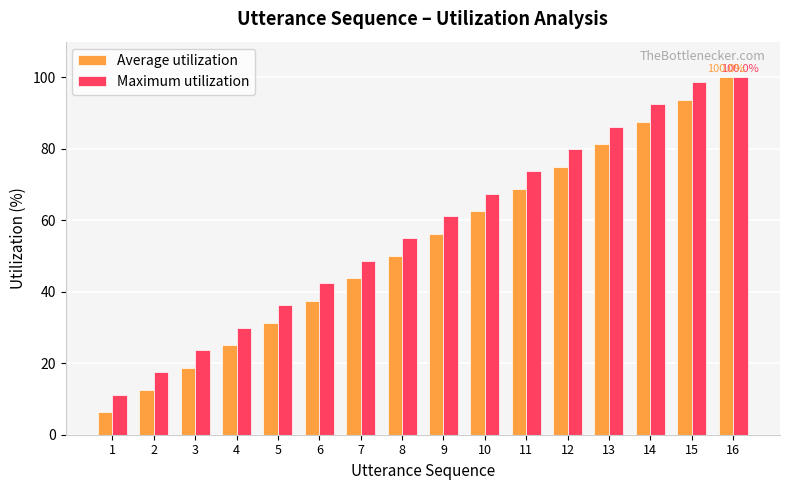

What is the difference between the maximum and second lowest values in the Maximum utilization series?

82.5